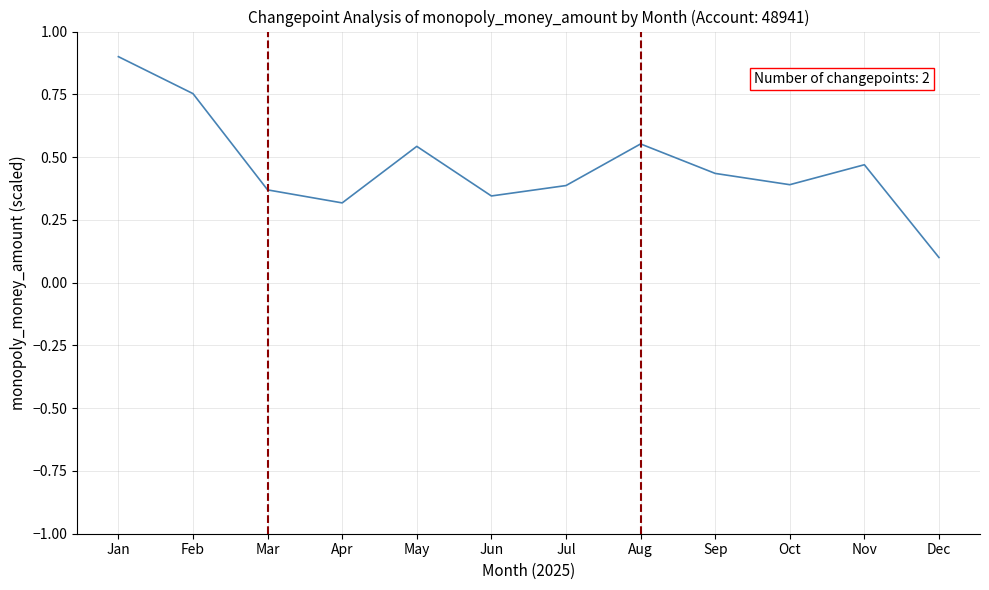

What is the maximum value shown in the chart?

0.9